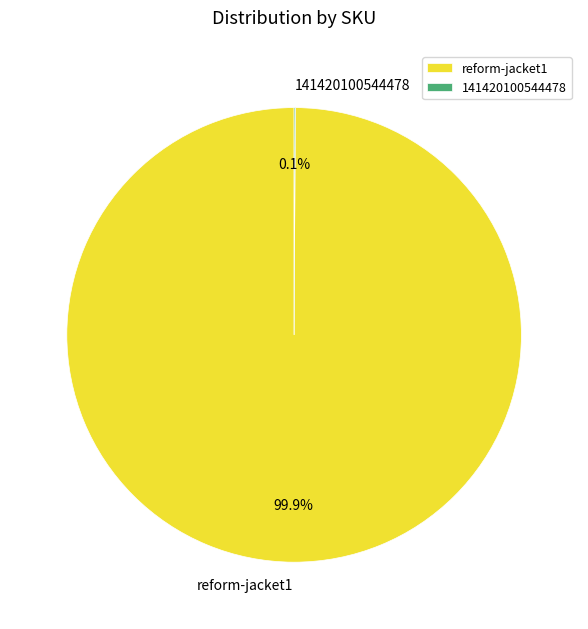

Which category accounts for the majority?

reform-jacket1